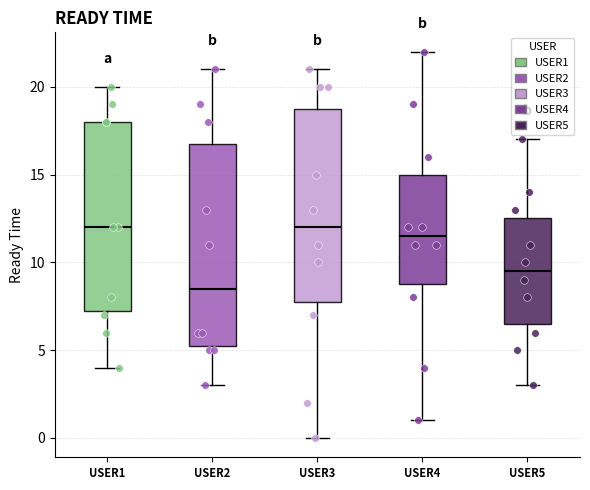

Where does the lower whisker of the box for USER1 end on the y-axis? The values are not printed on the chart, so give them approximately, as read against the axis.

4.0